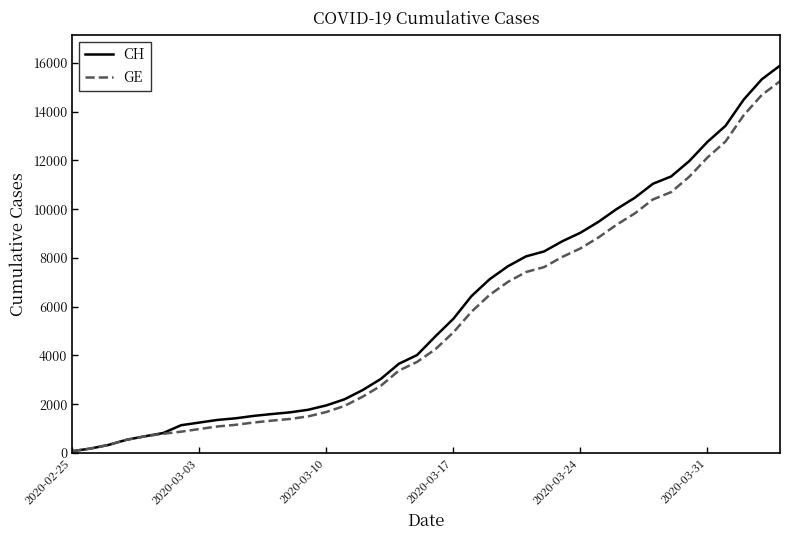

What is the maximum value shown in the chart?

15888